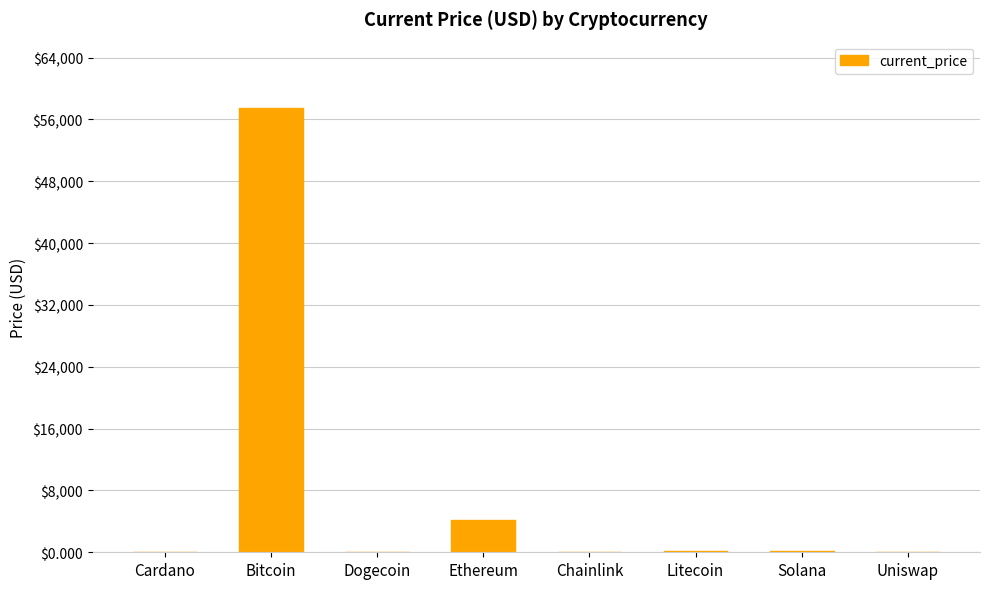

What is the average value?

7763.4